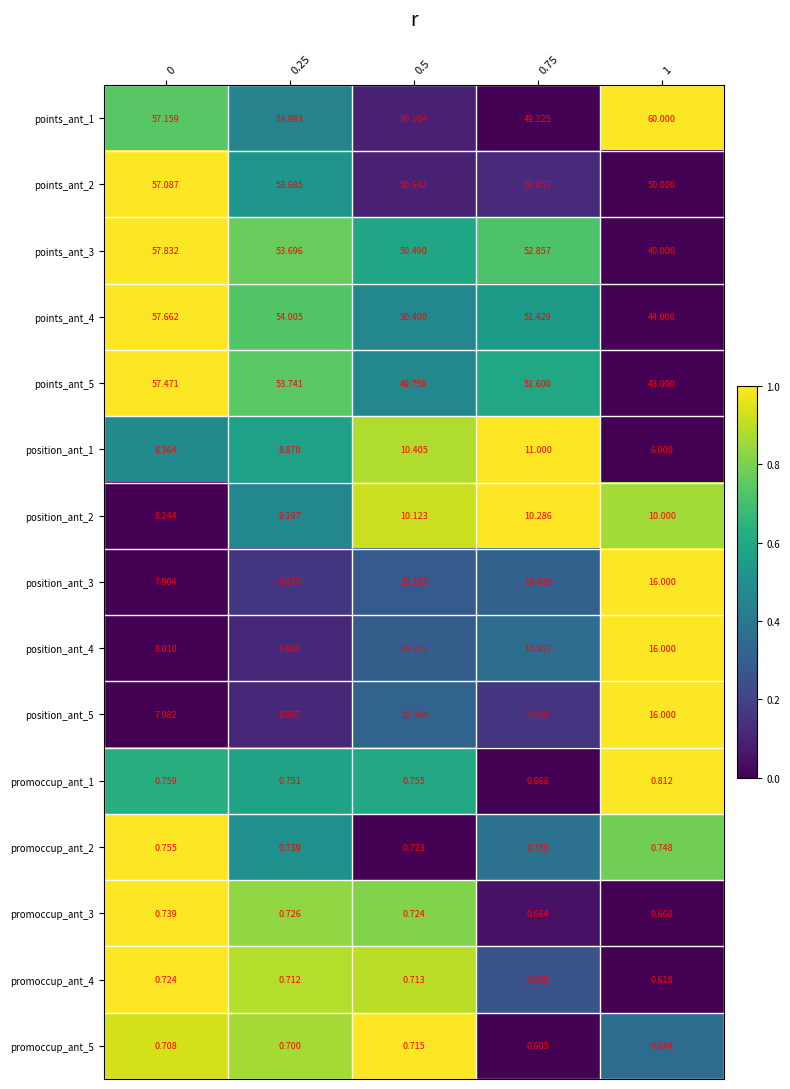

How many values in the position_ant_4 series are below 10?

2